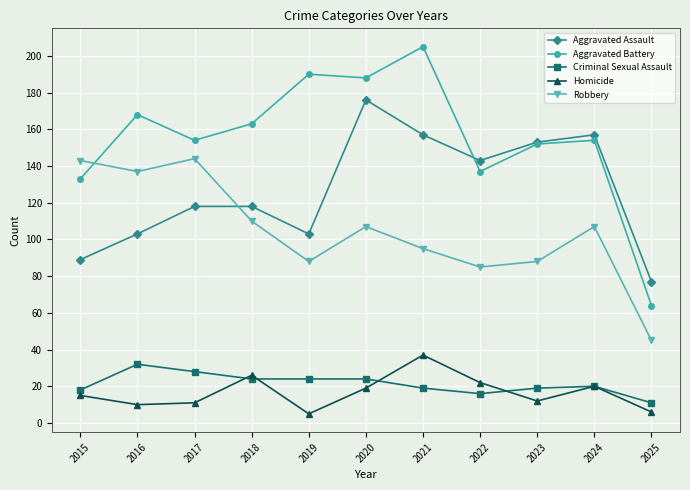

What is the difference between the maximum and minimum values in the Homicide series?

32